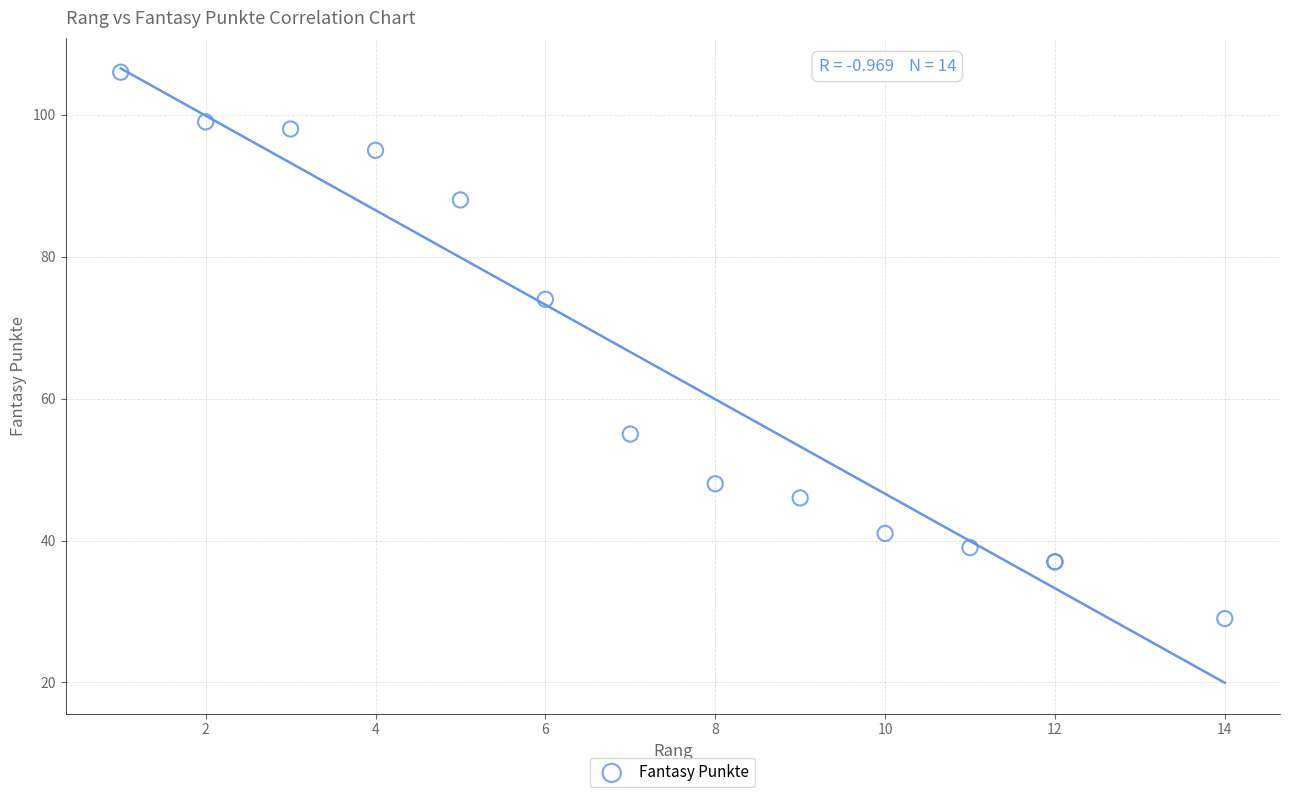

What Y value in the scatter plot is closest to 67?

74